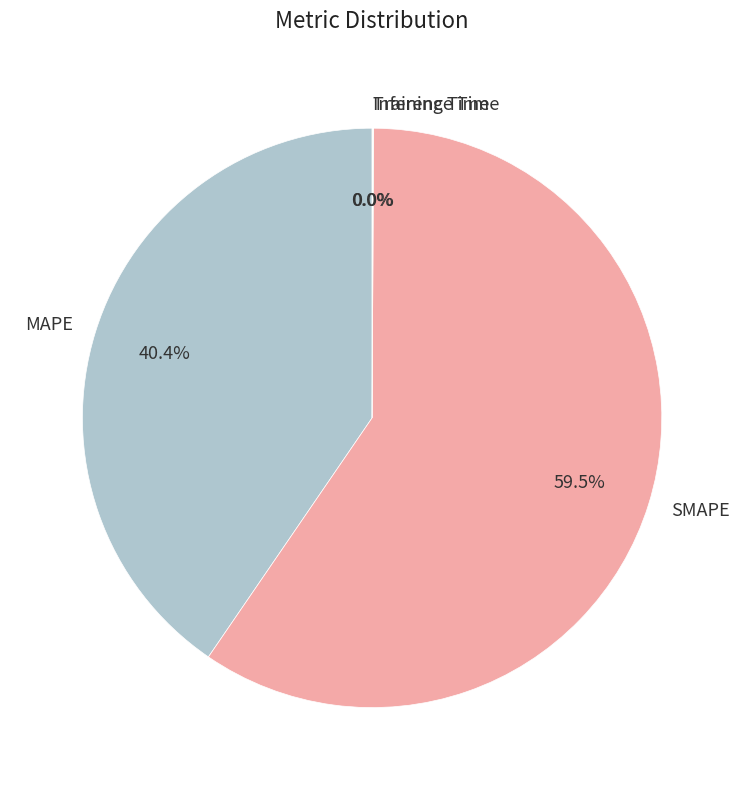

Which slice is the largest?

SMAPE